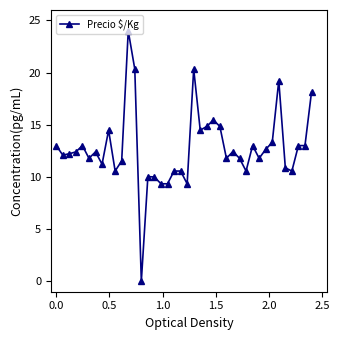

What is the maximum value shown in the chart?

24.0